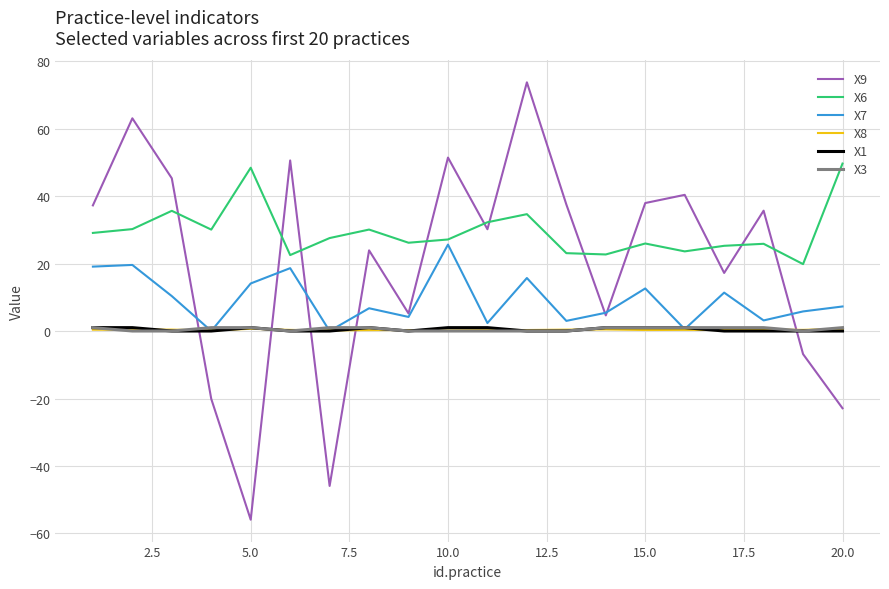

True or false: X9 and X6 intersect in this chart.

True